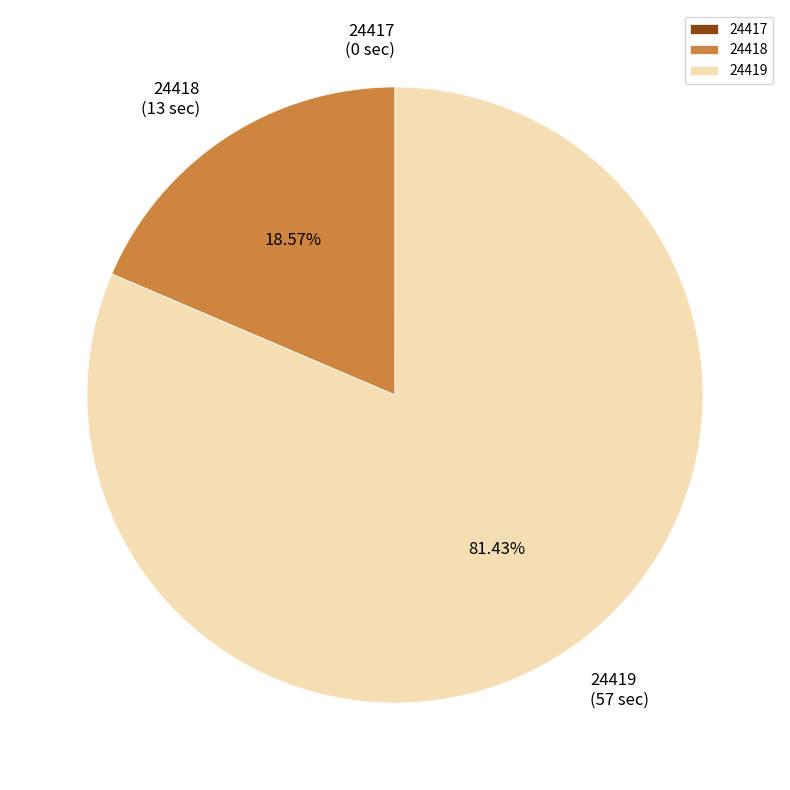

To the nearest percent, what is the average slice percentage?

33%